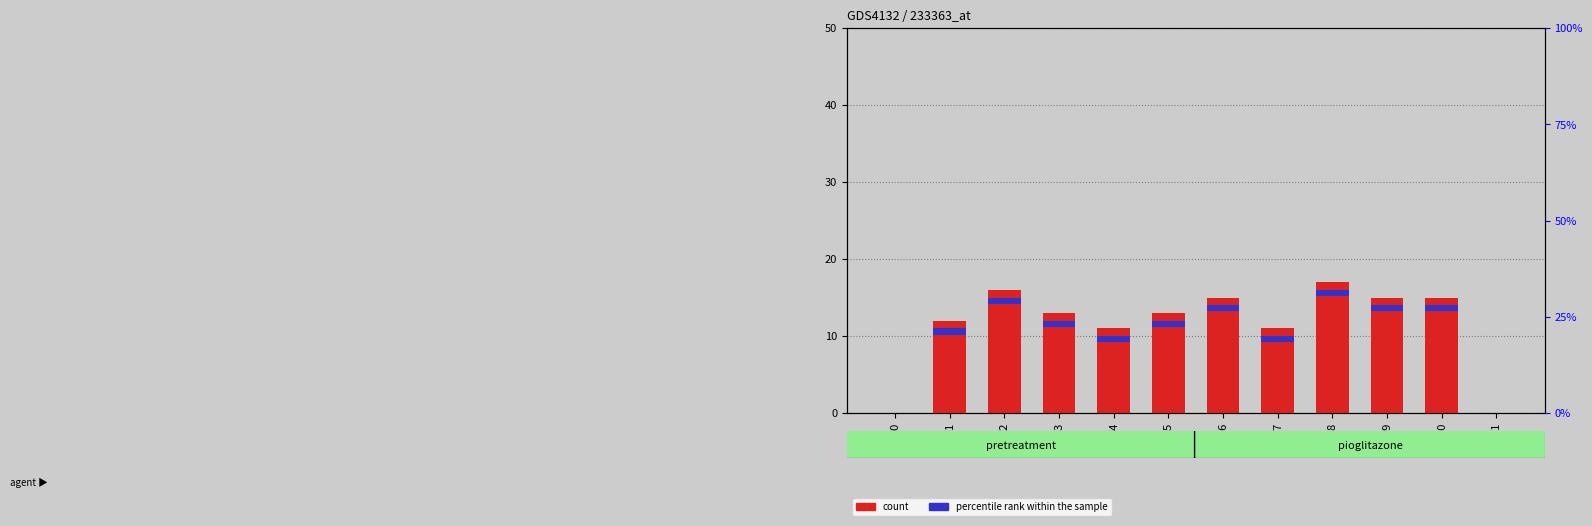

Is it true that the value at i11 is 0?

True